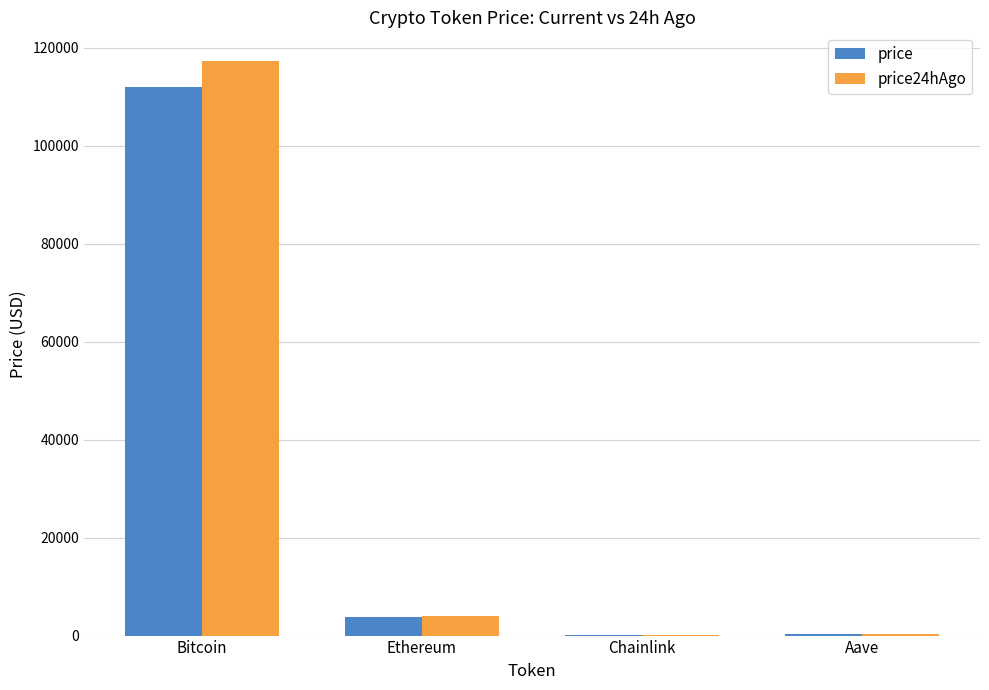

What is the sum of the price24hAgo values at Bitcoin and Ethereum?

121395.7